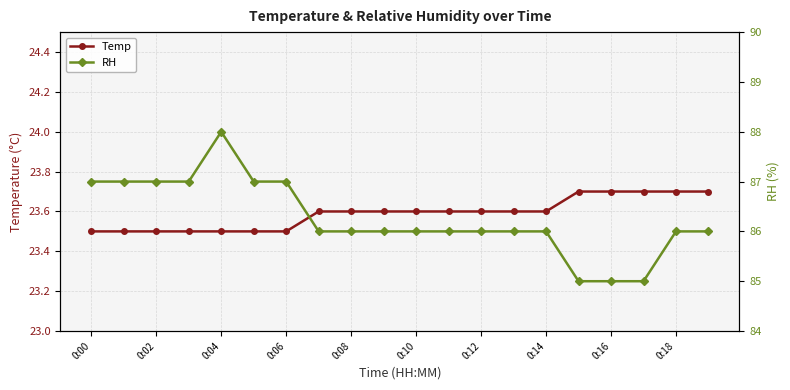

Which series has the largest total across all categories?

RH